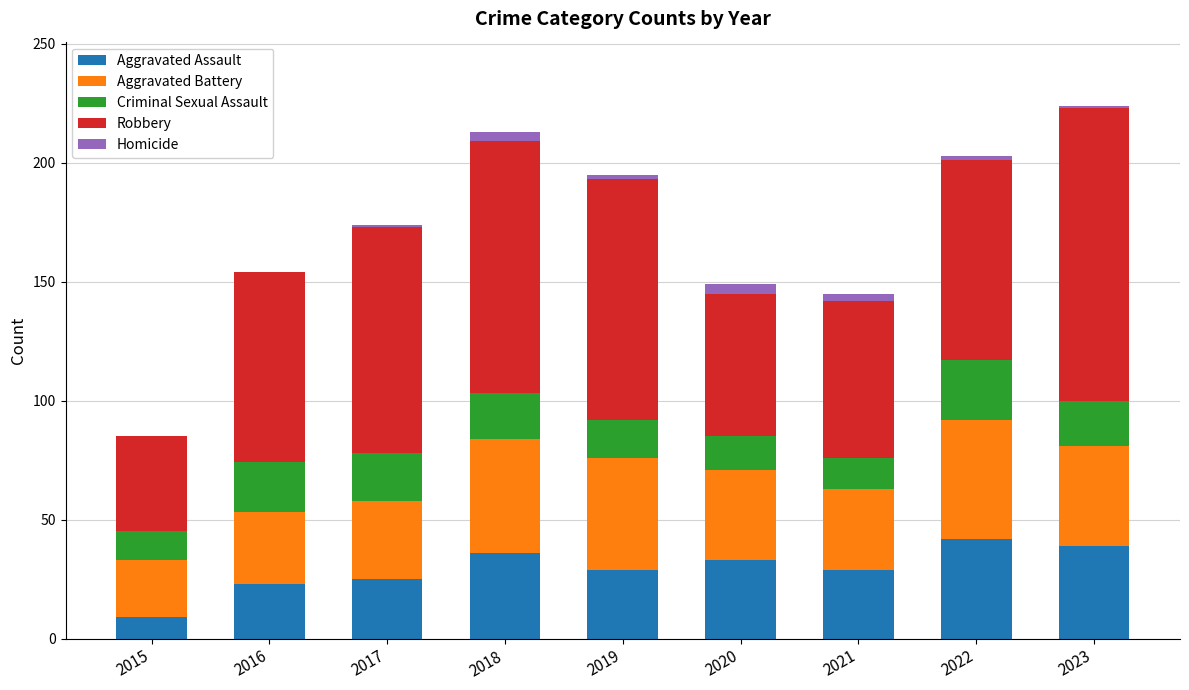

What are all the series names shown in the legend?

Aggravated Assault, Aggravated Battery, Criminal Sexual Assault, Robbery, Homicide